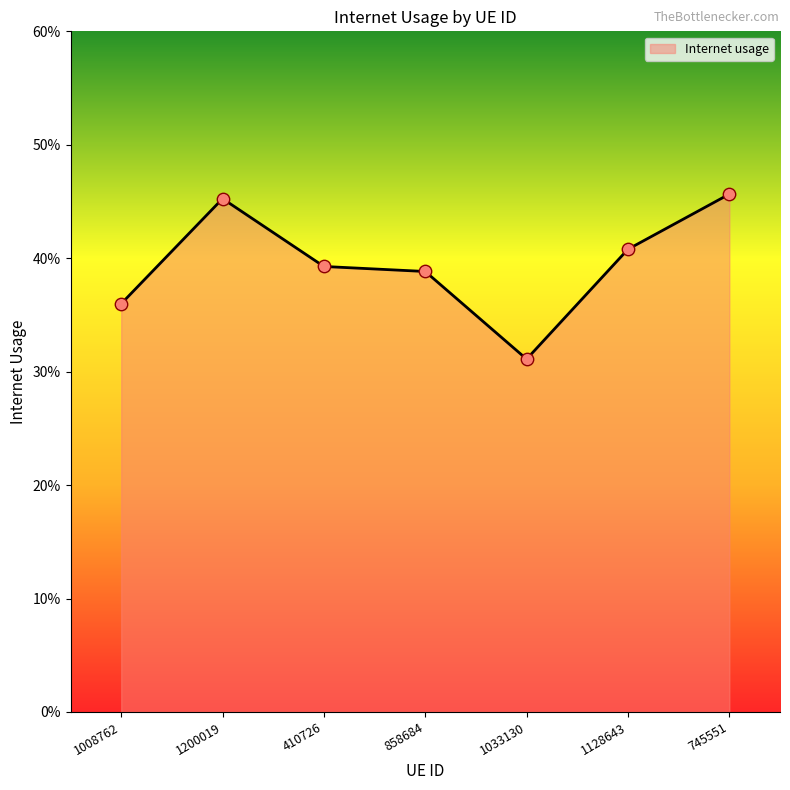

Which has a higher value, 410726 or 1128643?

1128643